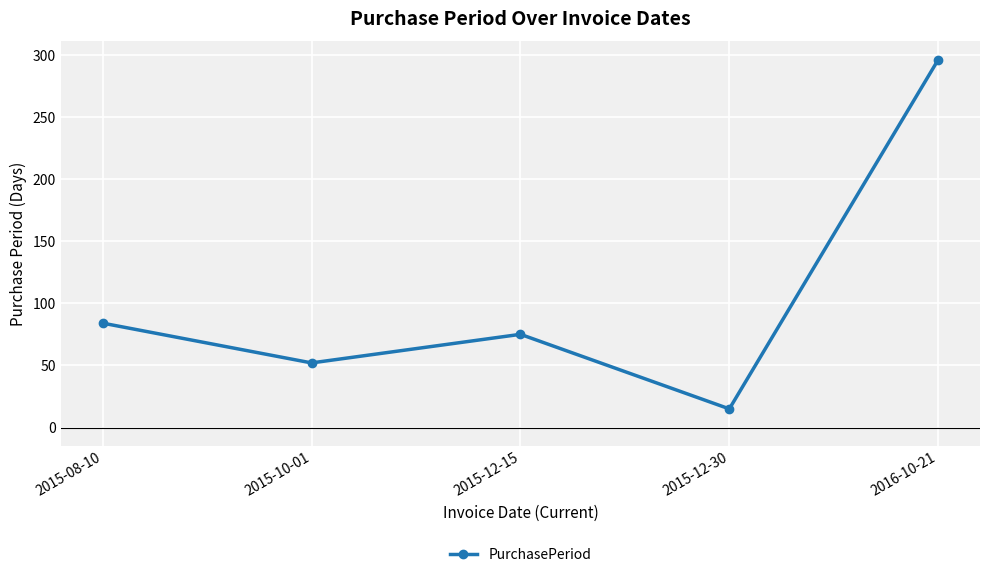

Which category has the lowest value across all series?

2015-12-30